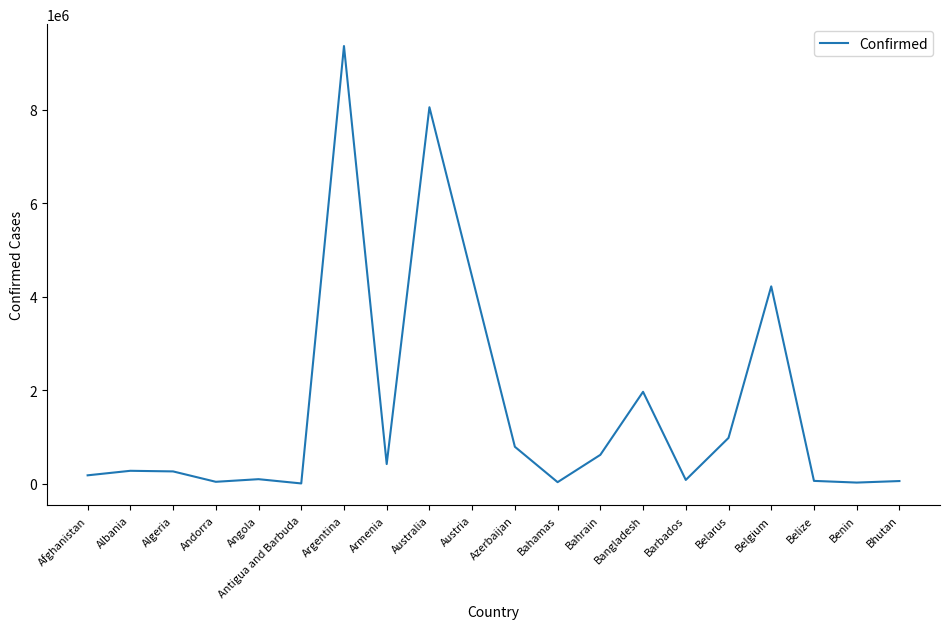

What is the average value?

1600745